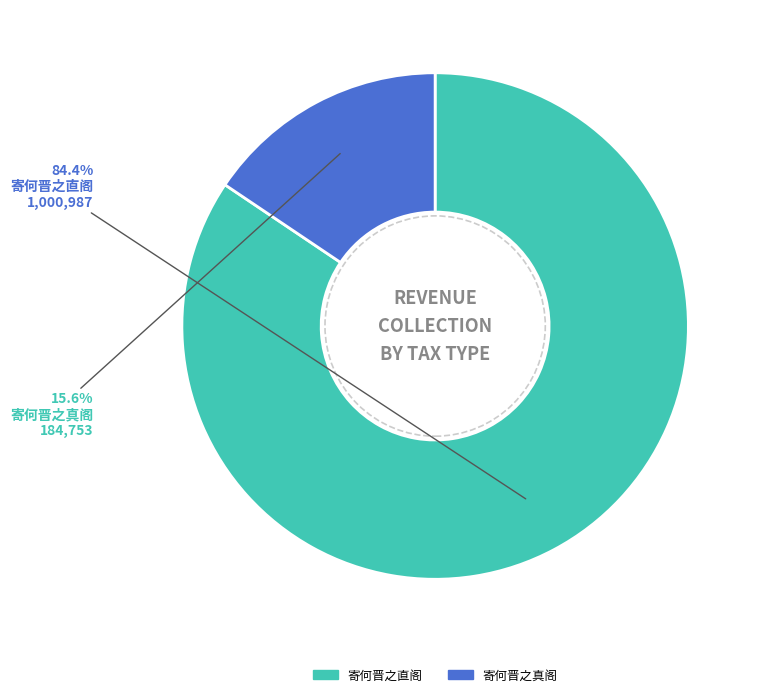

Combined, what portion of the pie is 寄何晋之真阁 and 寄何晋之直阁?

100.0%